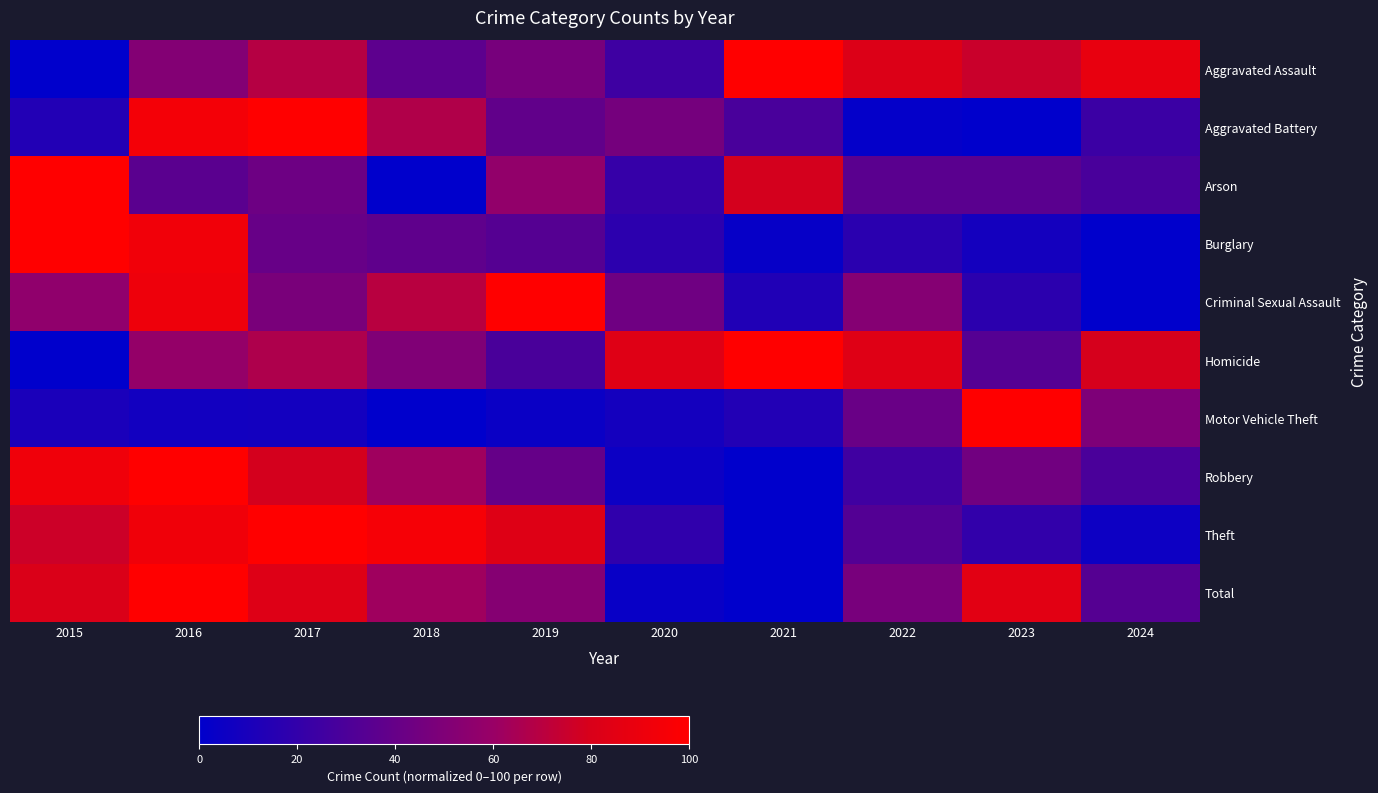

Which category has the highest value across all series?

2021